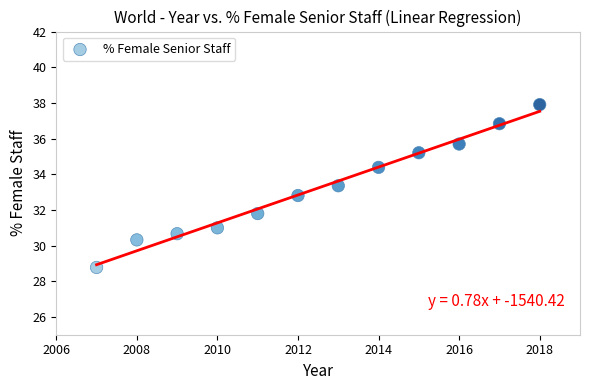

What is the range of Y values (max minus min)?

9.1